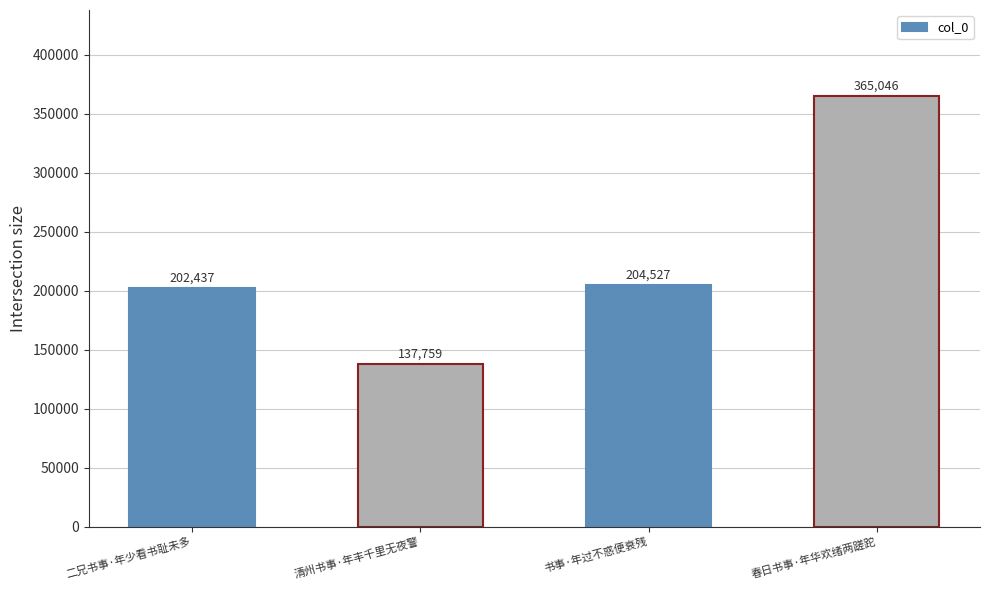

Which has a higher value, 书事·年过不惑便衰残 or 二兄书事·年少看书耻未多?

书事·年过不惑便衰残